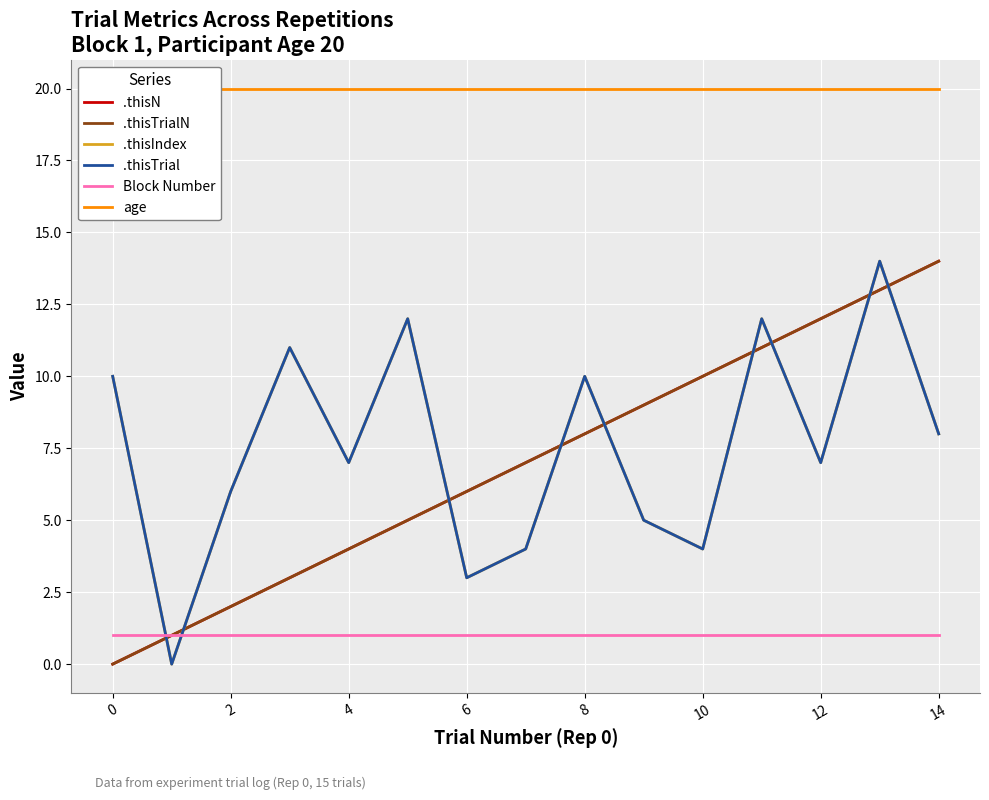

What are all the series names shown in the legend?

.thisN, .thisTrialN, .thisIndex, .thisTrial, Block Number, age